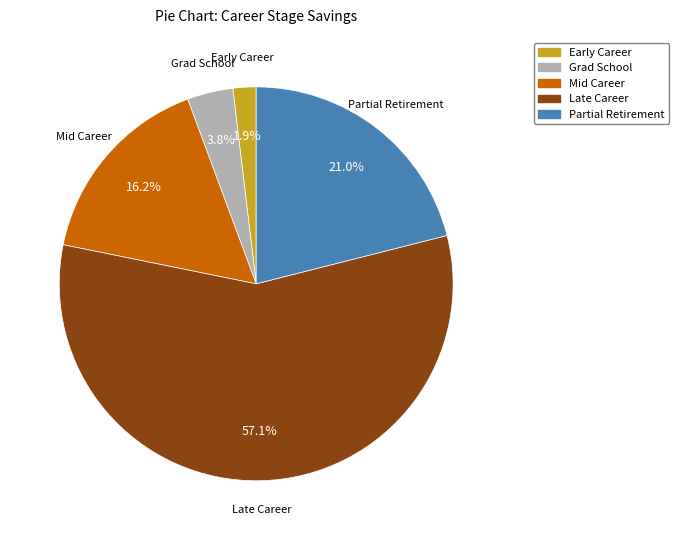

Combined, what portion of the pie is Mid Career and Late Career?

73.3%